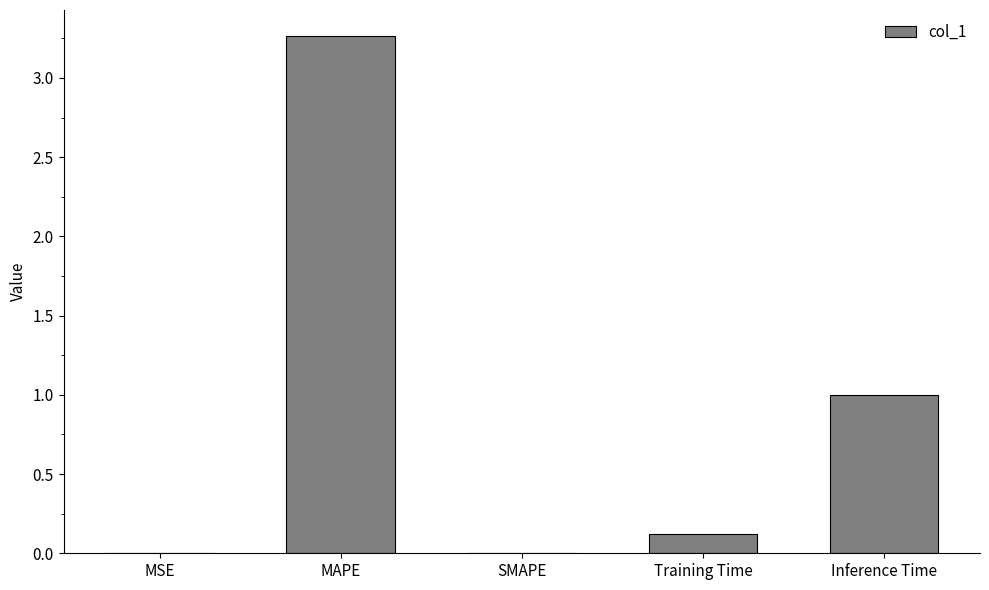

The chart shows a value of 0.0 at SMAPE. True or false?

True